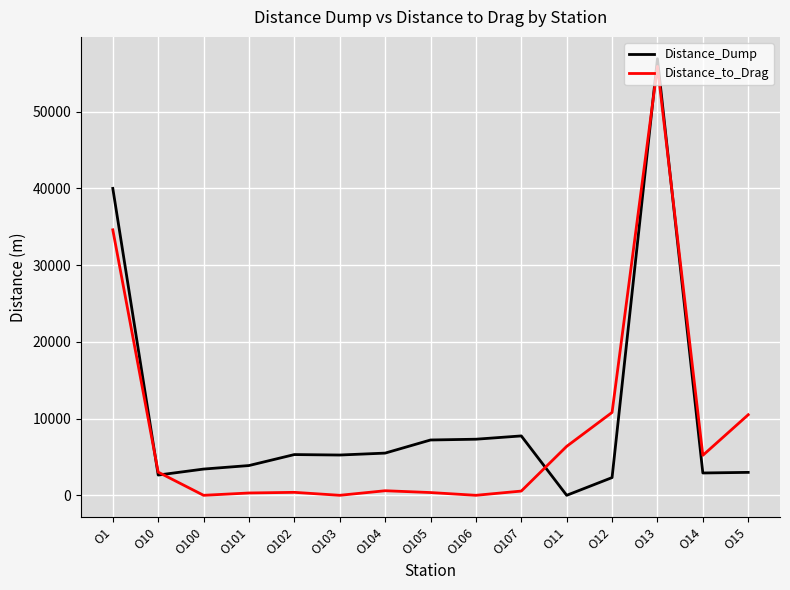

At which label is Distance_Dump closest to 28450?

O1